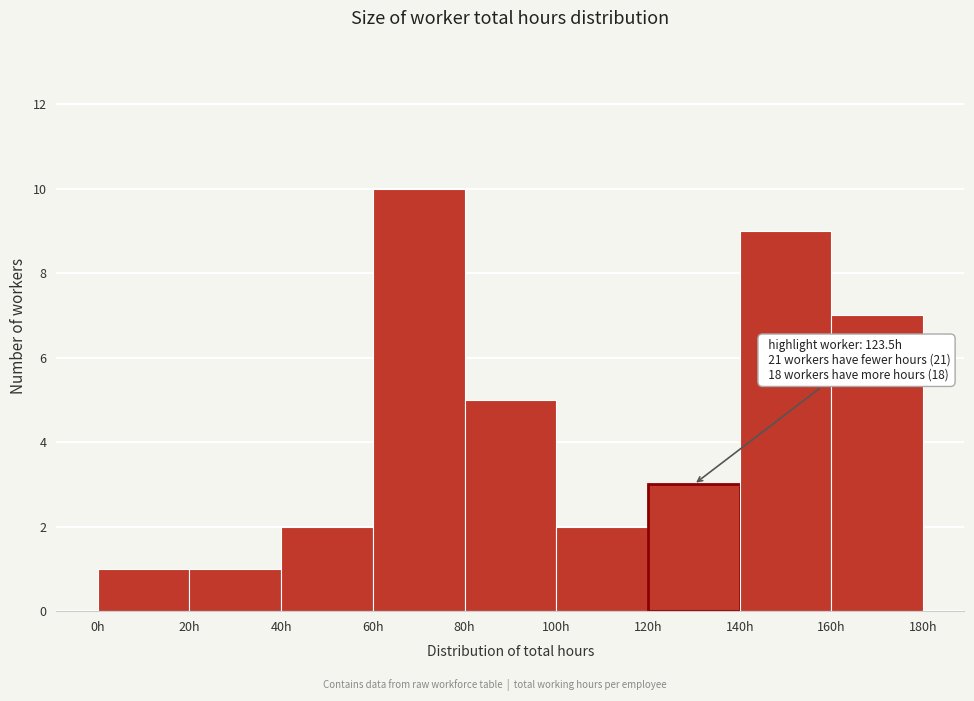

Which range on the x-axis has the tallest bar?

60 to 80